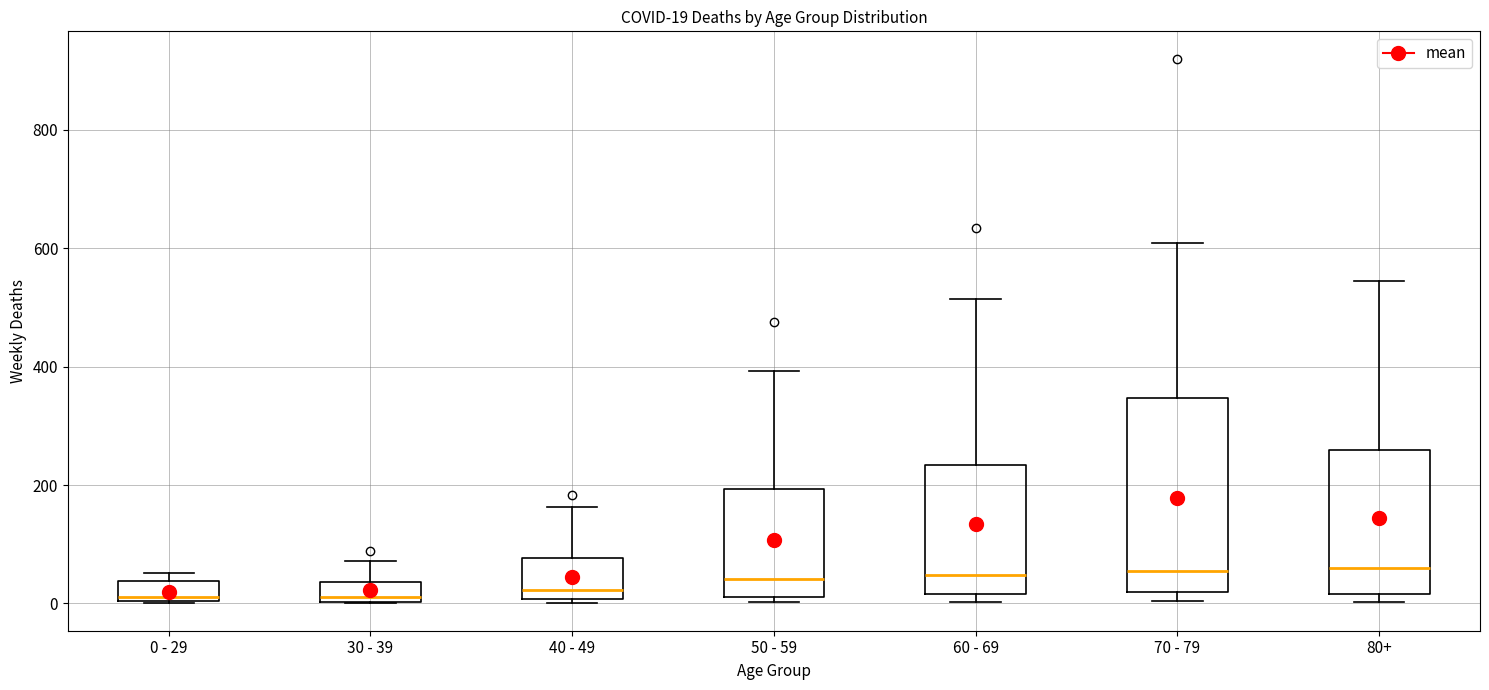

Which box is the tallest, from its lower edge to its upper edge?

70 - 79